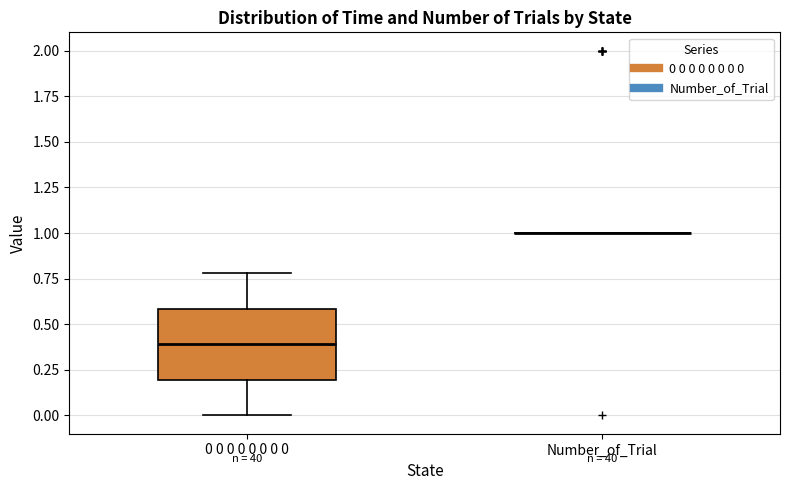

Reading left to right, read every box against the y-axis: the position of its median line, the range the box covers, and the ends of its whiskers. The values are not printed on the chart, so give them approximately, as read against the axis.

0 0 0 0 0 0 0 0: median 0.4, box 0.2 to 0.6, whiskers 0.0 to 0.8
Number_of_Trial: box collapsed to a line at 1.0, whiskers 1.0 to 1.0